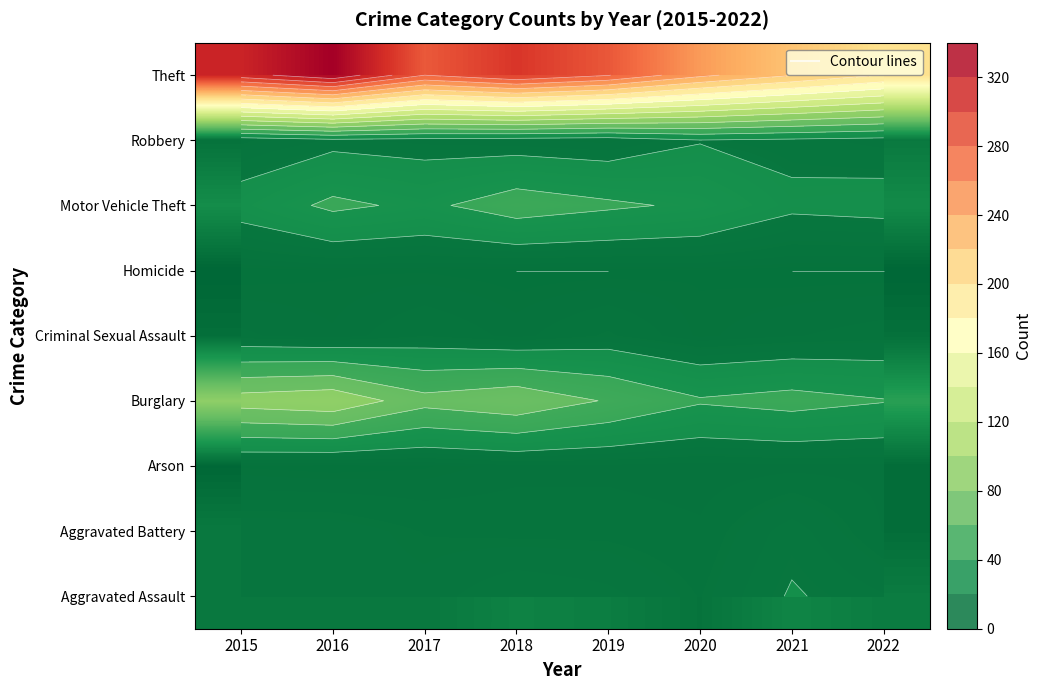

The value of Arson at 2020 is 1. True or false?

False